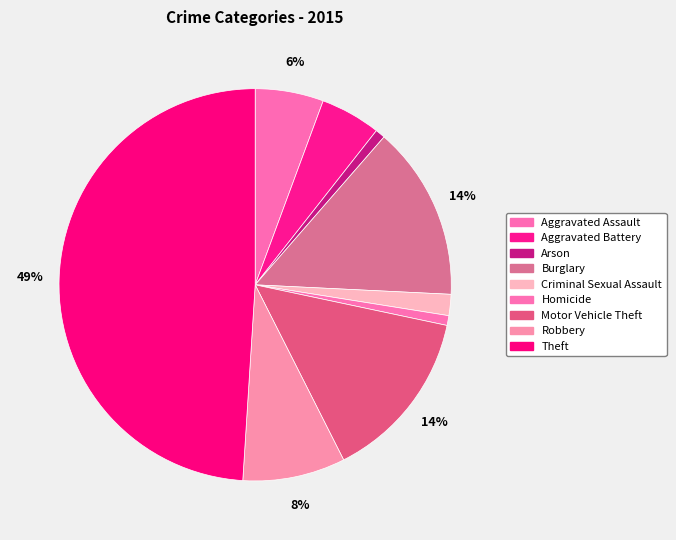

How many segments does this pie chart have?

9